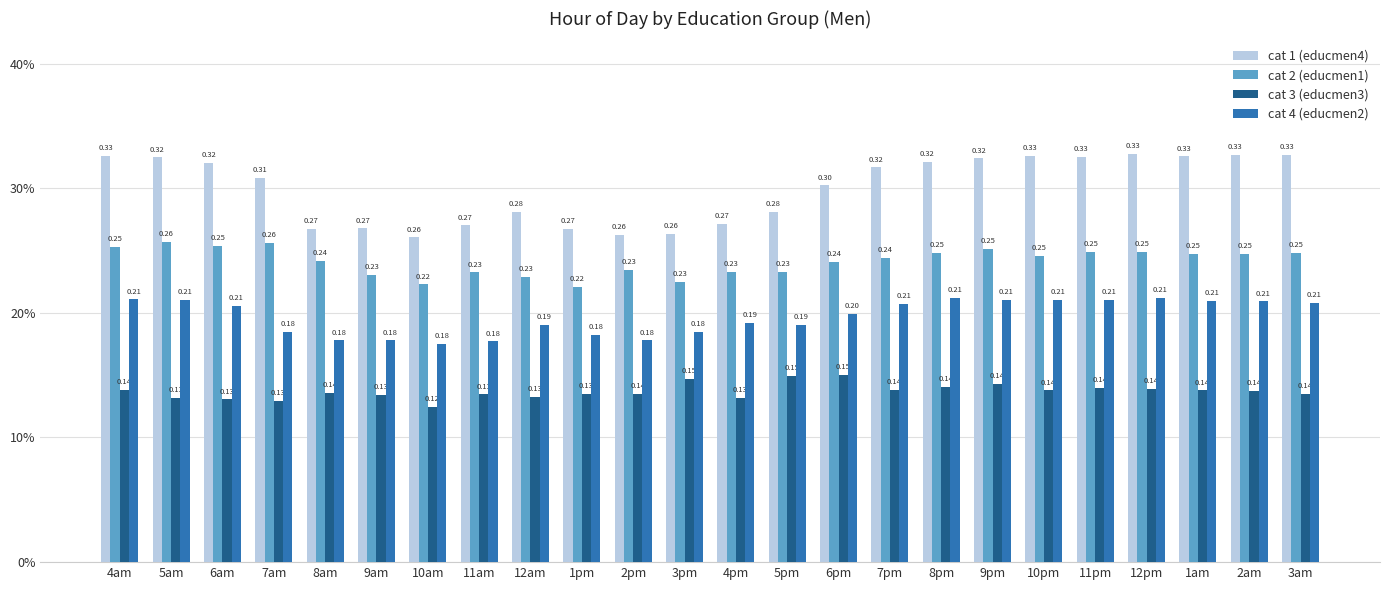

The cat 1 (educmen4) series shows 0.2 at 9pm. True or false?

False